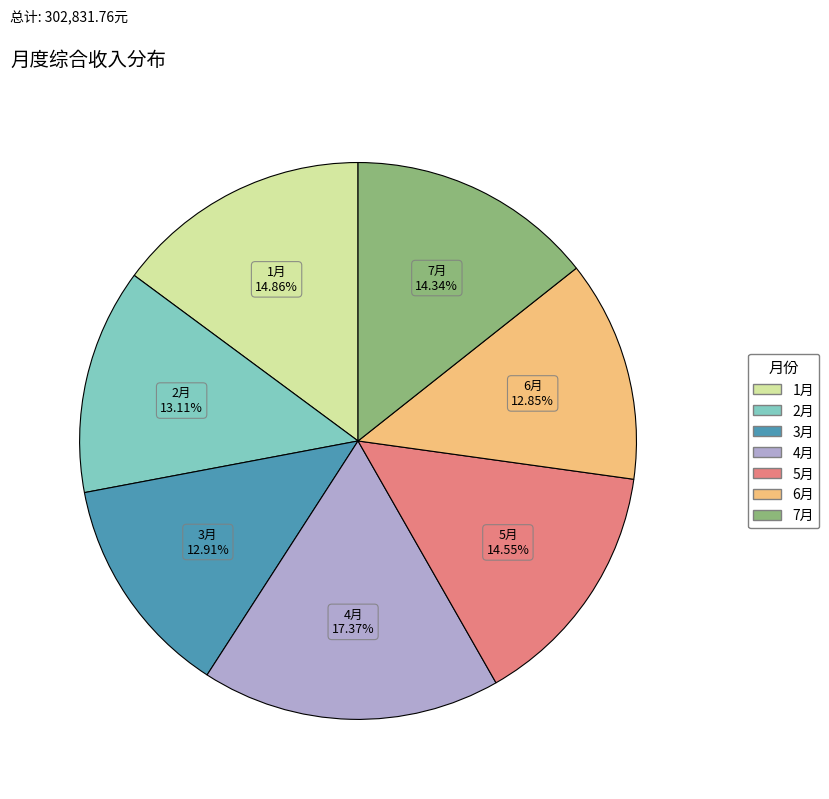

Is there any slice that represents more than half of the pie?

No